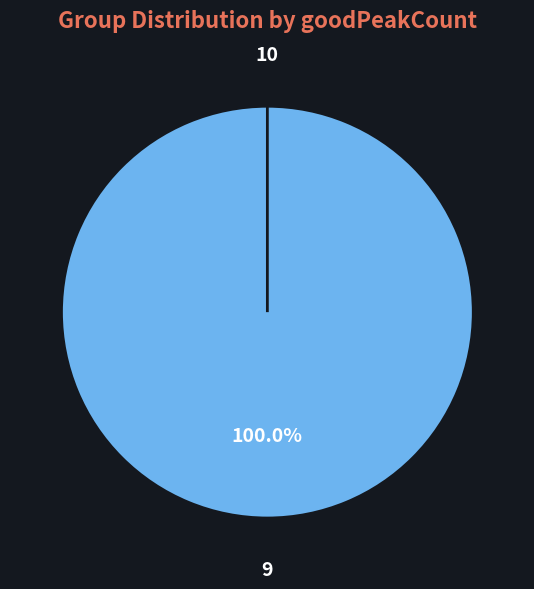

To the nearest percent, what is the difference between the largest and smallest slice percentages?

100%